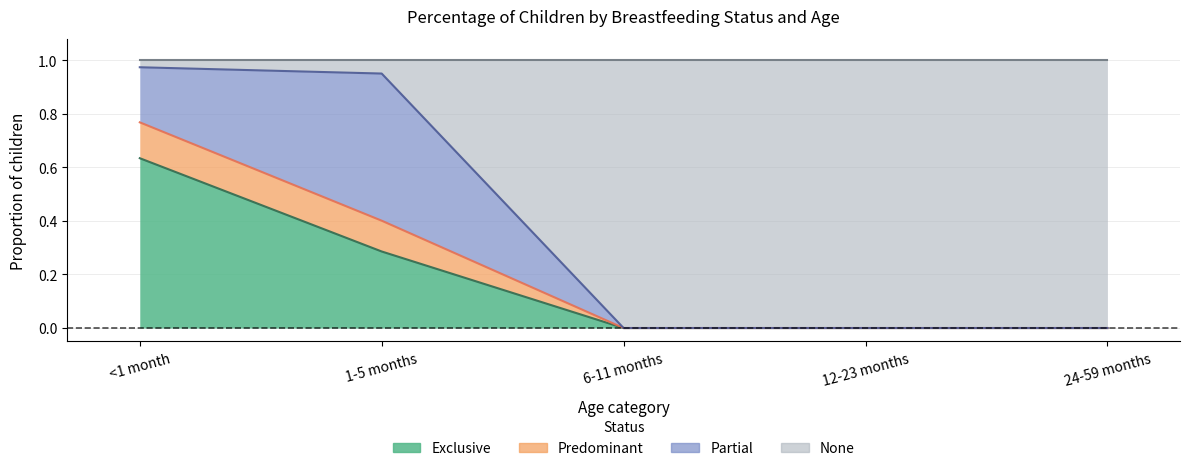

Which label corresponds to the smallest value in the chart?

6-11 months